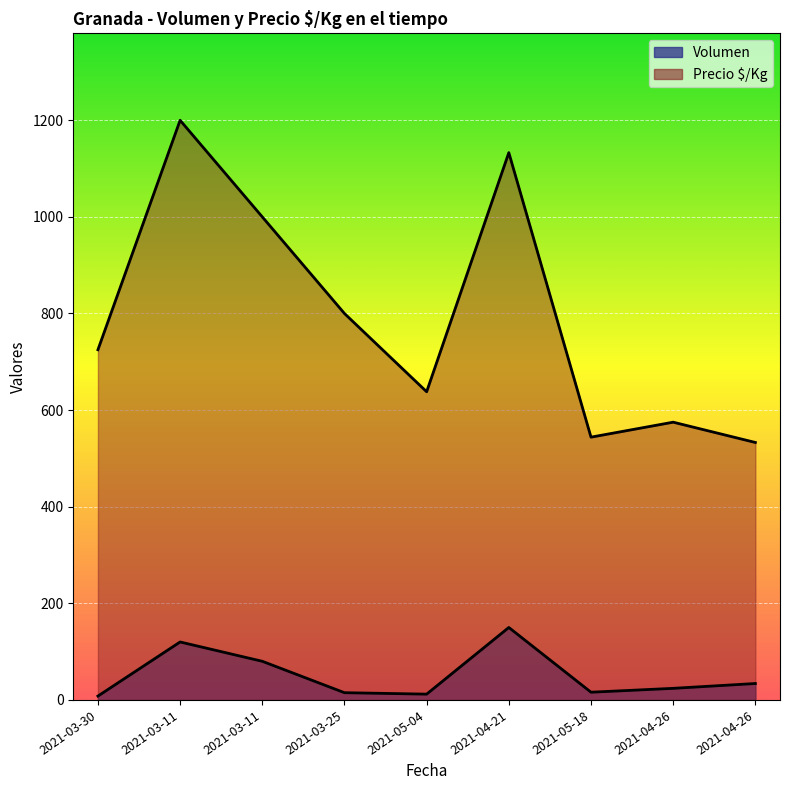

At which label does Volumen first exceed 24?

2021-03-11